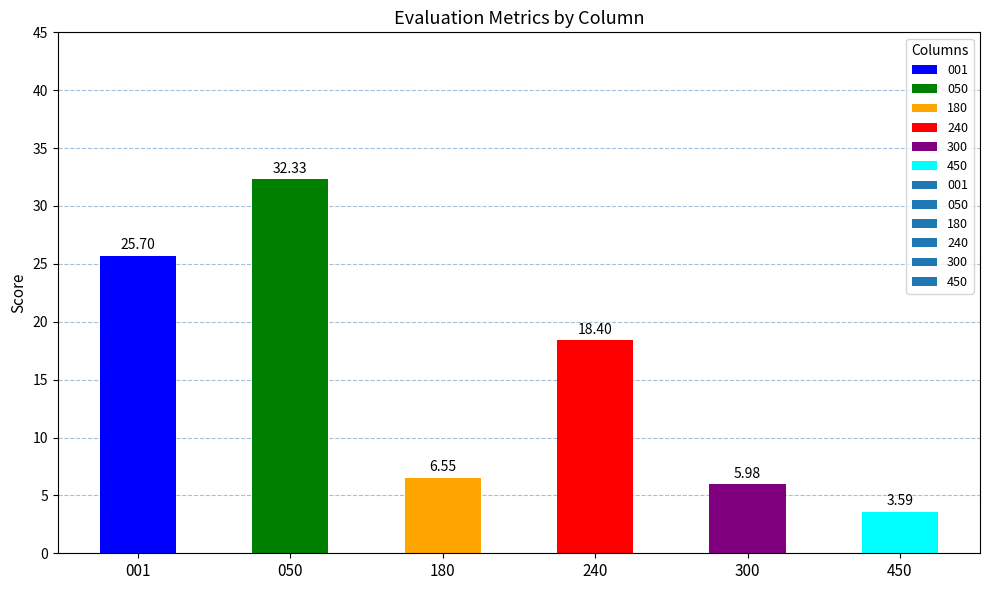

What is the difference between the maximum and minimum values?

28.7